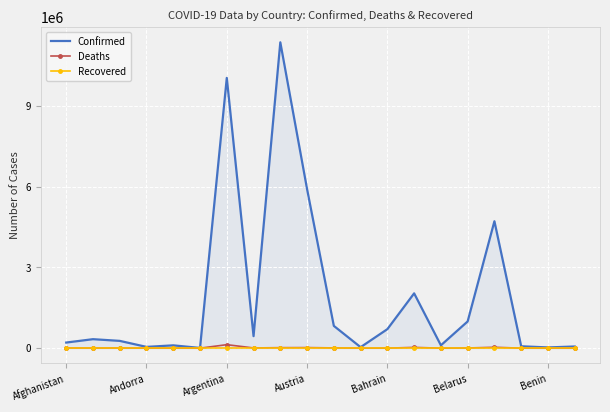

What are all the series names shown in the legend?

Confirmed, Deaths, Recovered